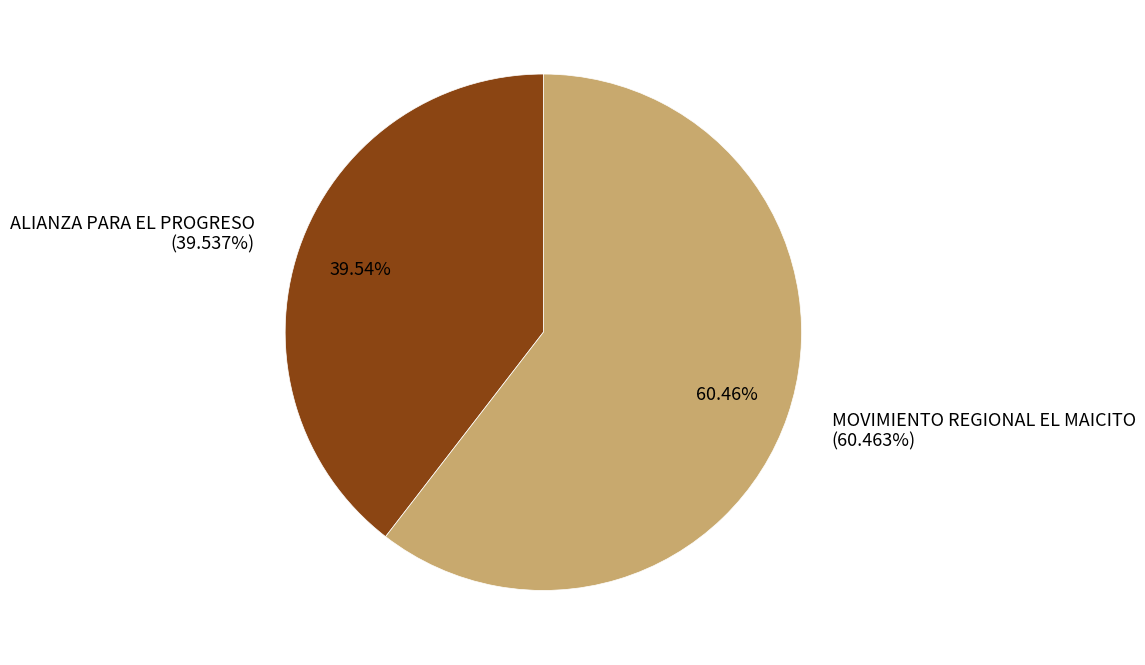

Which has a higher value, ALIANZA PARA EL PROGRESO or MOVIMIENTO REGIONAL EL MAICITO?

MOVIMIENTO REGIONAL EL MAICITO